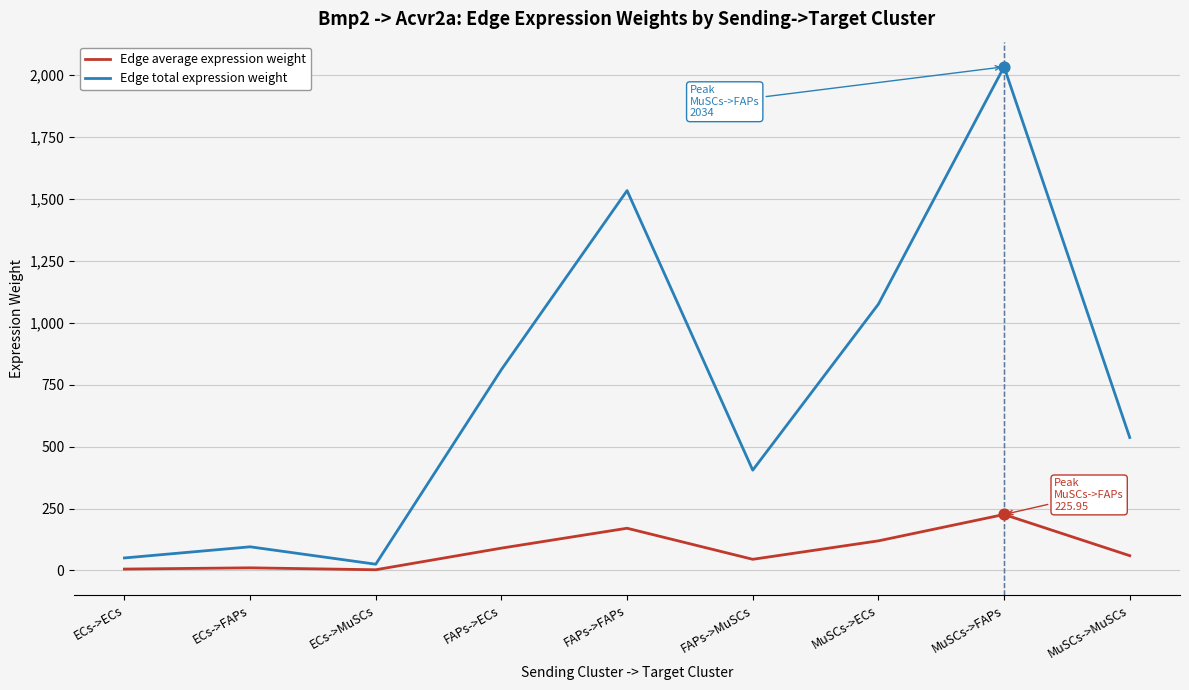

Between FAPs->ECs and FAPs->FAPs, which series saw the biggest shift?

Edge total expression weight